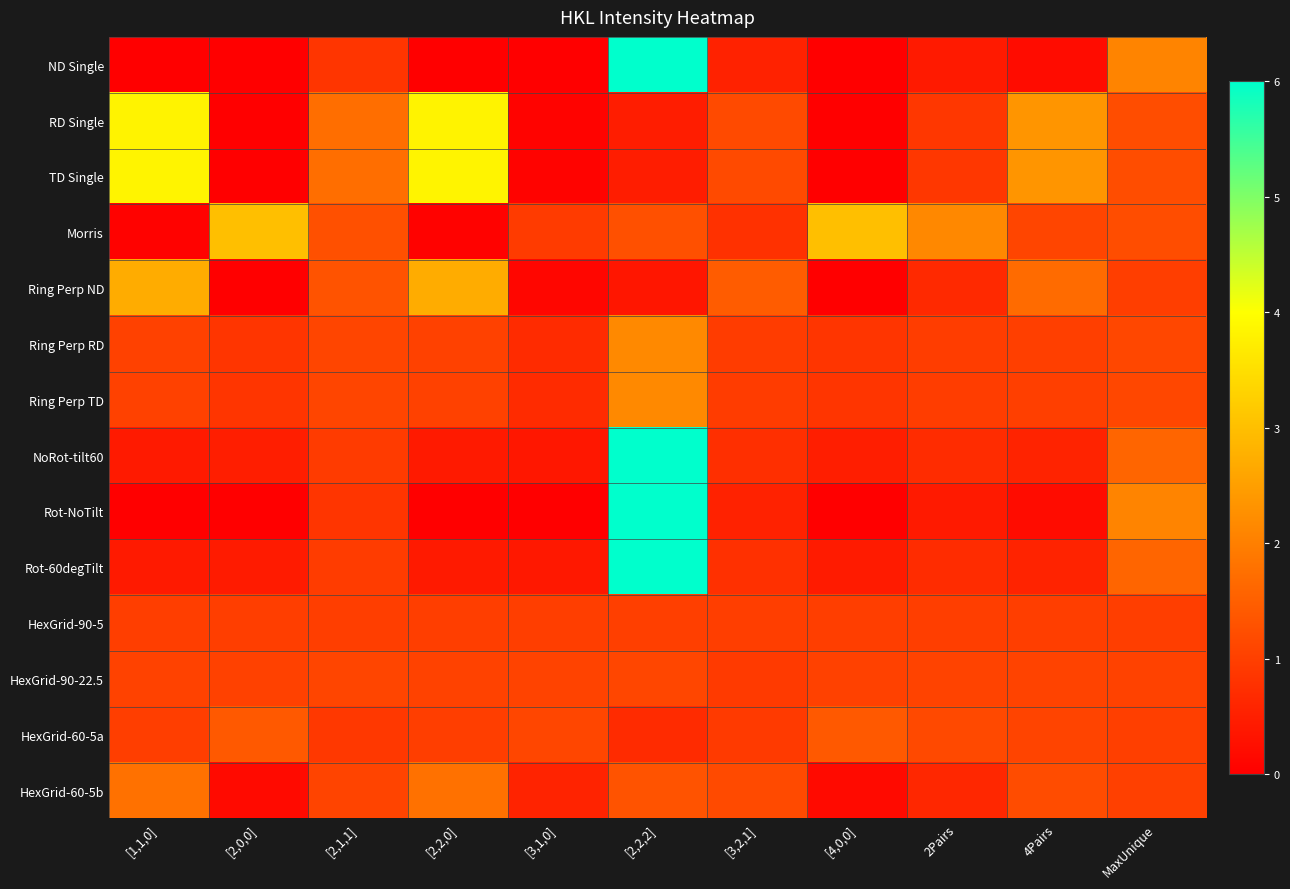

Reading left to right, extract all data points from this chart.

ND Single: [1,1,0]=0.0	[2,0,0]=0.0	[2,1,1]=0.8	[2,2,0]=0.0	[3,1,0]=0.0	[2,2,2]=11.1	[3,2,1]=0.6	[4,0,0]=0.0	2Pairs=0.4	4Pairs=0.2	MaxUnique=2.1
RD Single: [1,1,0]=3.8	[2,0,0]=0.0	[2,1,1]=1.7	[2,2,0]=3.8	[3,1,0]=0.1	[2,2,2]=0.5	[3,2,1]=1.2	[4,0,0]=0.0	2Pairs=0.9	4Pairs=2.3	MaxUnique=1.2
TD Single: [1,1,0]=3.8	[2,0,0]=0.0	[2,1,1]=1.7	[2,2,0]=3.8	[3,1,0]=0.1	[2,2,2]=0.5	[3,2,1]=1.2	[4,0,0]=0.0	2Pairs=0.9	4Pairs=2.4	MaxUnique=1.2
Morris: [1,1,0]=0.1	[2,0,0]=3.0	[2,1,1]=1.3	[2,2,0]=0.1	[3,1,0]=0.9	[2,2,2]=1.3	[3,2,1]=0.8	[4,0,0]=3.0	2Pairs=2.1	4Pairs=1.1	MaxUnique=1.2
Ring Perp ND: [1,1,0]=2.7	[2,0,0]=0.0	[2,1,1]=1.3	[2,2,0]=2.7	[3,1,0]=0.1	[2,2,2]=0.4	[3,2,1]=1.5	[4,0,0]=0.0	2Pairs=0.7	4Pairs=1.7	MaxUnique=1.0
Ring Perp RD: [1,1,0]=1.0	[2,0,0]=0.8	[2,1,1]=1.1	[2,2,0]=1.0	[3,1,0]=0.7	[2,2,2]=2.2	[3,2,1]=1.0	[4,0,0]=0.8	2Pairs=1.0	4Pairs=1.0	MaxUnique=1.1
Ring Perp TD: [1,1,0]=1.0	[2,0,0]=0.8	[2,1,1]=1.1	[2,2,0]=1.0	[3,1,0]=0.7	[2,2,2]=2.2	[3,2,1]=1.0	[4,0,0]=0.8	2Pairs=1.0	4Pairs=1.0	MaxUnique=1.1
NoRot-tilt60: [1,1,0]=0.4	[2,0,0]=0.5	[2,1,1]=0.9	[2,2,0]=0.4	[3,1,0]=0.4	[2,2,2]=6.6	[3,2,1]=0.8	[4,0,0]=0.5	2Pairs=0.7	4Pairs=0.6	MaxUnique=1.6
Rot-NoTilt: [1,1,0]=0.0	[2,0,0]=0.0	[2,1,1]=0.8	[2,2,0]=0.0	[3,1,0]=0.0	[2,2,2]=11.1	[3,2,1]=0.6	[4,0,0]=0.0	2Pairs=0.4	4Pairs=0.2	MaxUnique=2.1
Rot-60degTilt: [1,1,0]=0.4	[2,0,0]=0.4	[2,1,1]=1.0	[2,2,0]=0.4	[3,1,0]=0.4	[2,2,2]=6.6	[3,2,1]=0.8	[4,0,0]=0.4	2Pairs=0.7	4Pairs=0.6	MaxUnique=1.6
HexGrid-90-5: [1,1,0]=1.0	[2,0,0]=1.0	[2,1,1]=1.0	[2,2,0]=1.0	[3,1,0]=1.0	[2,2,2]=1.0	[3,2,1]=1.0	[4,0,0]=1.0	2Pairs=1.0	4Pairs=1.0	MaxUnique=1.0
HexGrid-90-22.5: [1,1,0]=1.0	[2,0,0]=1.0	[2,1,1]=1.1	[2,2,0]=1.0	[3,1,0]=1.1	[2,2,2]=1.1	[3,2,1]=0.9	[4,0,0]=1.0	2Pairs=1.1	4Pairs=1.1	MaxUnique=1.0
HexGrid-60-5a: [1,1,0]=1.0	[2,0,0]=1.4	[2,1,1]=0.9	[2,2,0]=1.0	[3,1,0]=1.1	[2,2,2]=0.7	[3,2,1]=0.9	[4,0,0]=1.4	2Pairs=1.1	4Pairs=1.1	MaxUnique=1.0
HexGrid-60-5b: [1,1,0]=1.8	[2,0,0]=0.2	[2,1,1]=1.1	[2,2,0]=1.8	[3,1,0]=0.6	[2,2,2]=1.3	[3,2,1]=1.2	[4,0,0]=0.2	2Pairs=0.6	4Pairs=1.2	MaxUnique=1.0